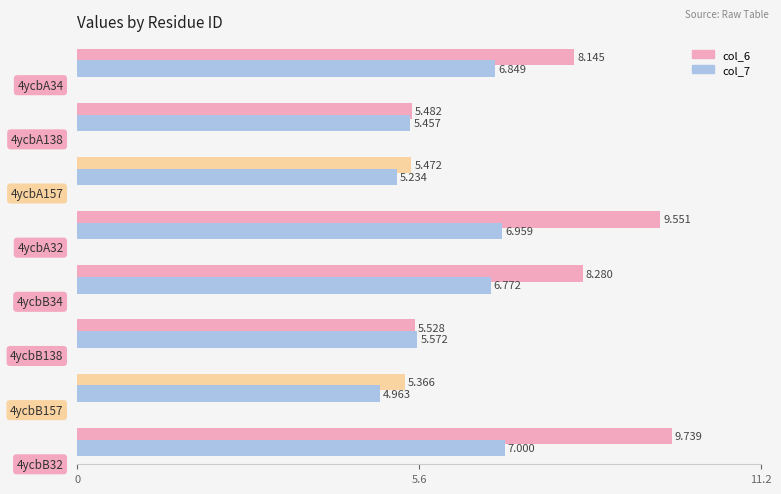

How many values in the col_7 series are below 6?

4